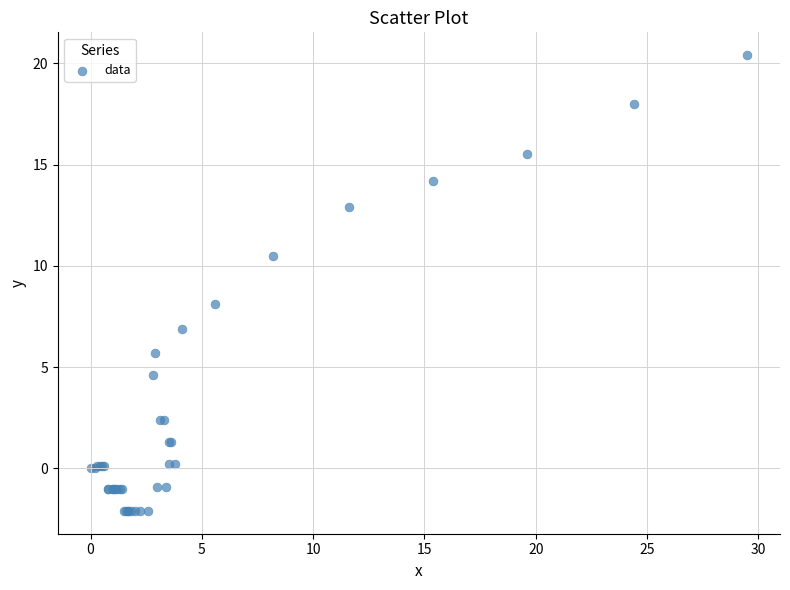

What Y value in the scatter plot is closest to 9?

8.1